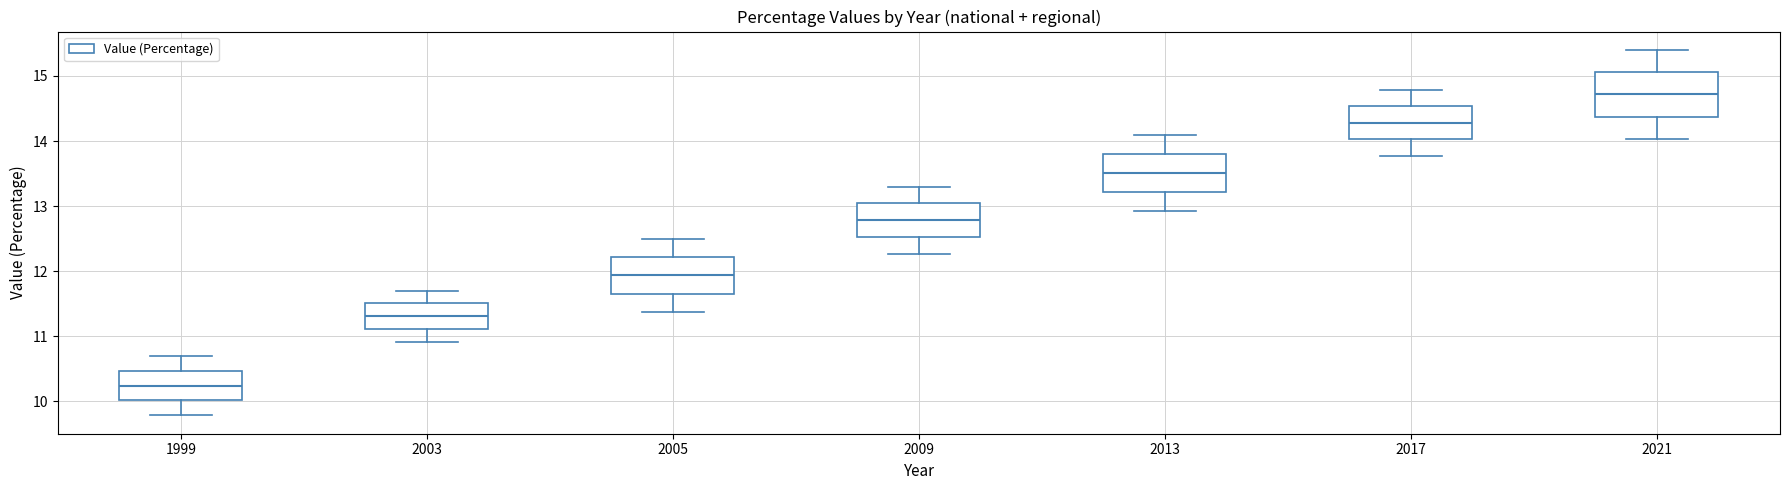

Reading left to right, read every box against the y-axis: the position of its median line, the range the box covers, and the ends of its whiskers. The values are not printed on the chart, so give them approximately, as read against the axis.

1999: median 10.2, box 10.0 to 10.5, whiskers 9.8 to 10.7
2003: median 11.3, box 11.1 to 11.5, whiskers 10.9 to 11.7
2005: median 11.9, box 11.7 to 12.2, whiskers 11.4 to 12.5
2009: median 12.8, box 12.5 to 13.0, whiskers 12.3 to 13.3
2013: median 13.5, box 13.2 to 13.8, whiskers 12.9 to 14.1
2017: median 14.3, box 14.0 to 14.5, whiskers 13.8 to 14.8
2021: median 14.7, box 14.4 to 15.1, whiskers 14.0 to 15.4